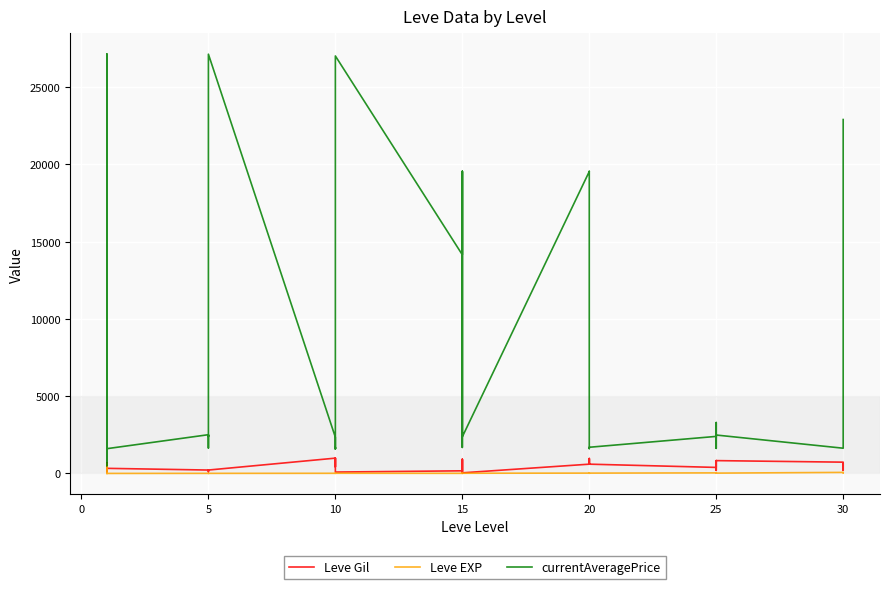

True or false: currentAveragePrice has more than 1 interior local peaks.

True